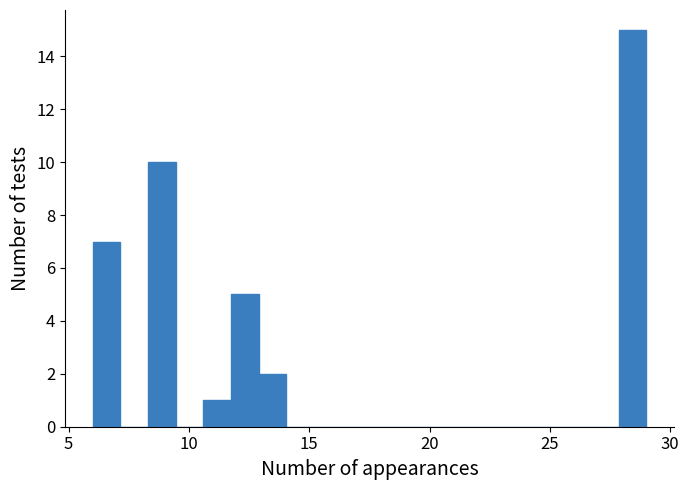

Read against the x-axis, roughly where is the centre of the tallest bar?

28.5